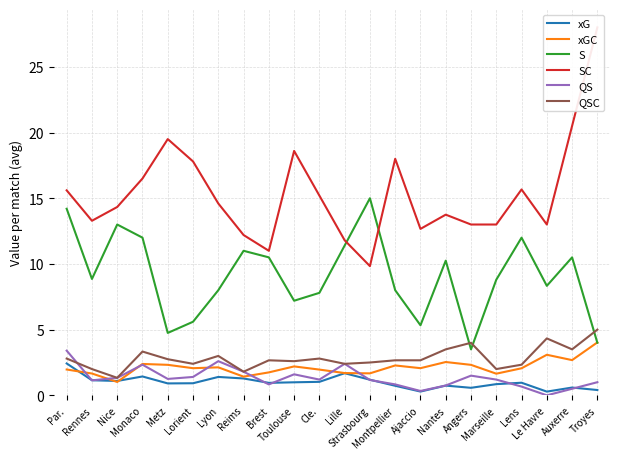

What is the sum of the QSC values at Strasbourg and Lille?

4.9